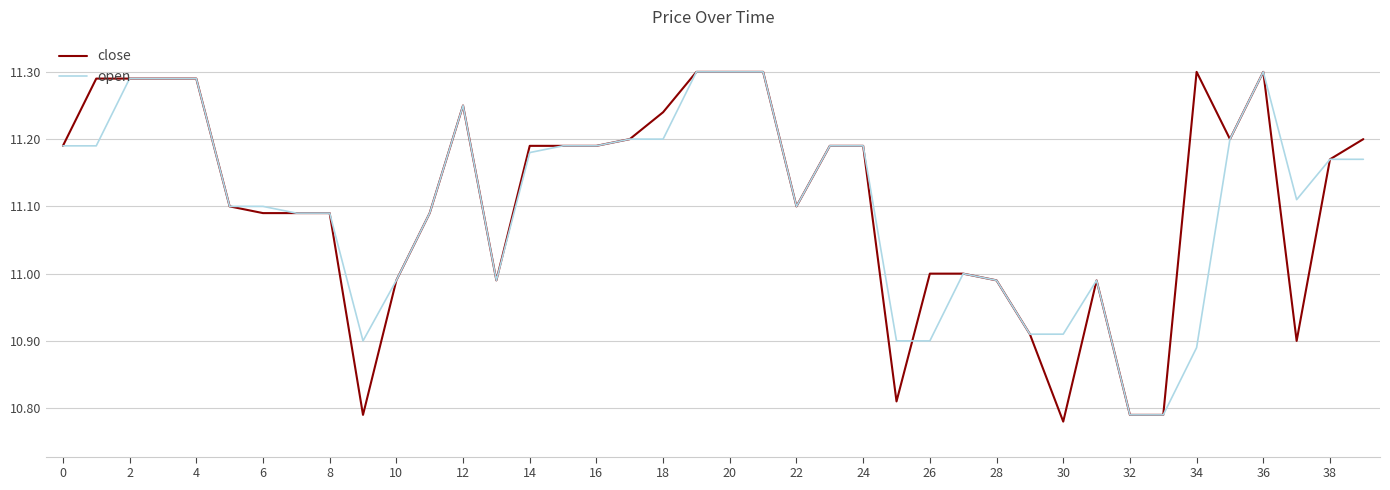

Which series has the largest range (max minus min)?

close